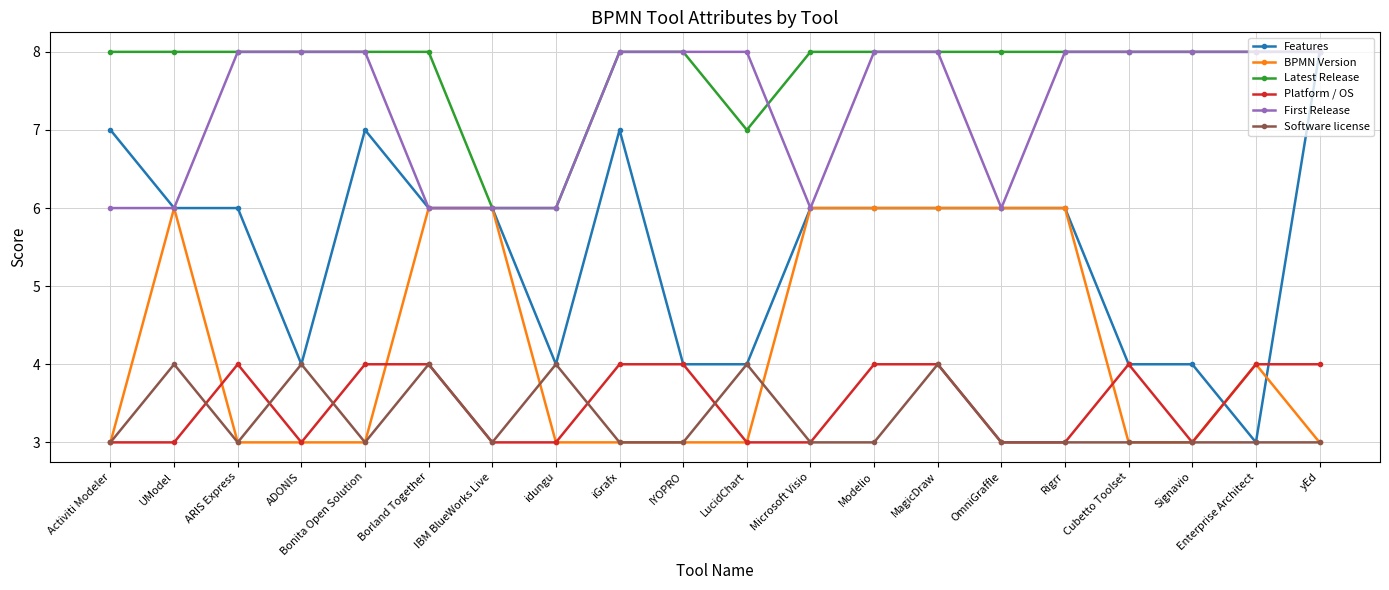

What is the sum of the Features values at MagicDraw and yEd?

14